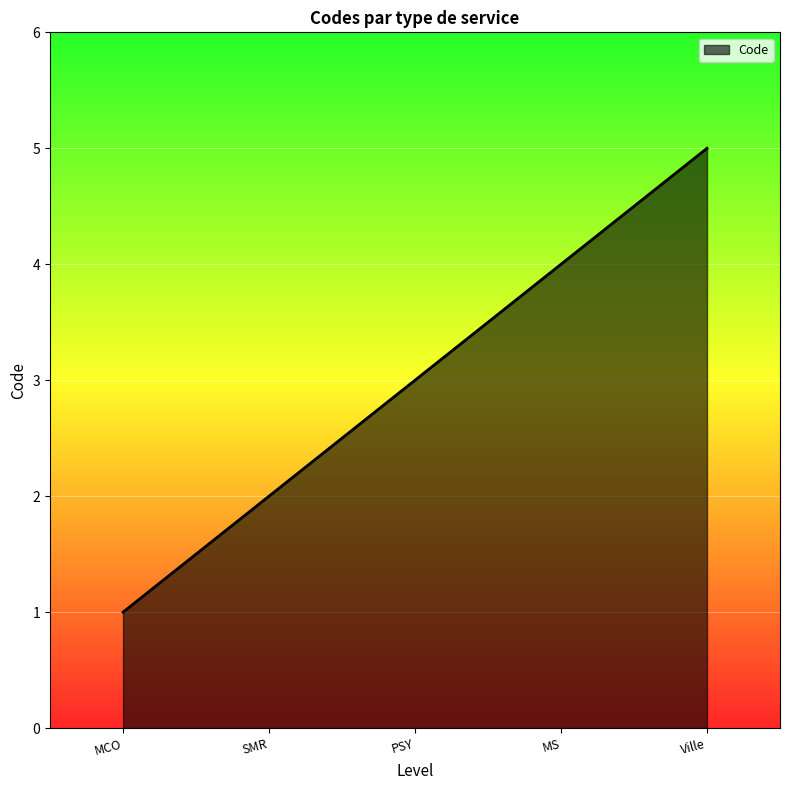

Reading left to right, what are all the values shown in this chart?

MCO=1	SMR=2	PSY=3	MS=4	Ville=5